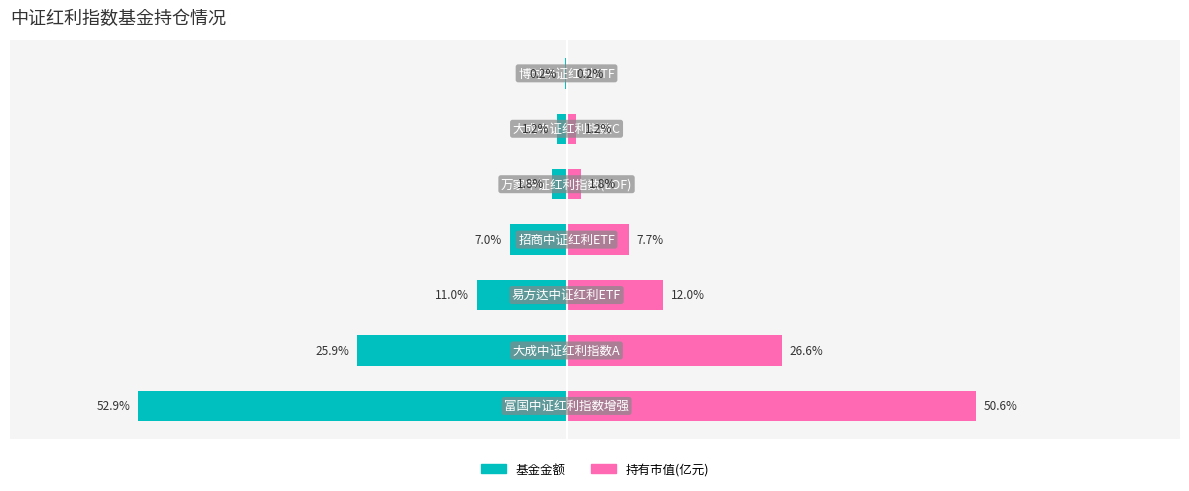

At 1, list the series in order from largest to smallest.

持有市值(亿元), 基金金额